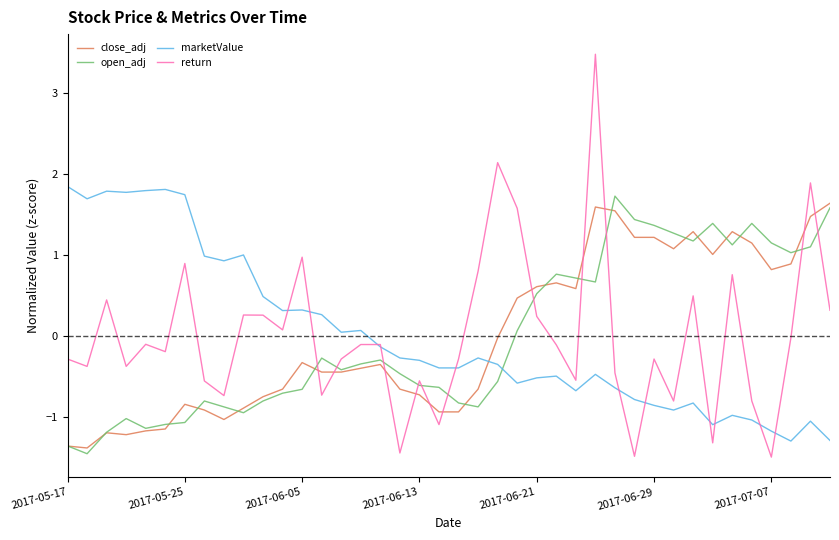

How many categories are shown in the chart?

40